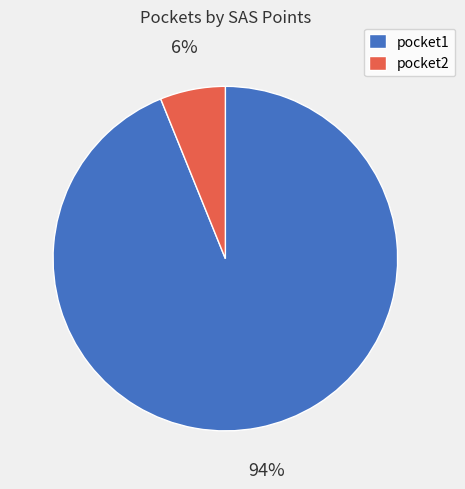

To the nearest percent, what percentage of the pie is pocket1?

94%